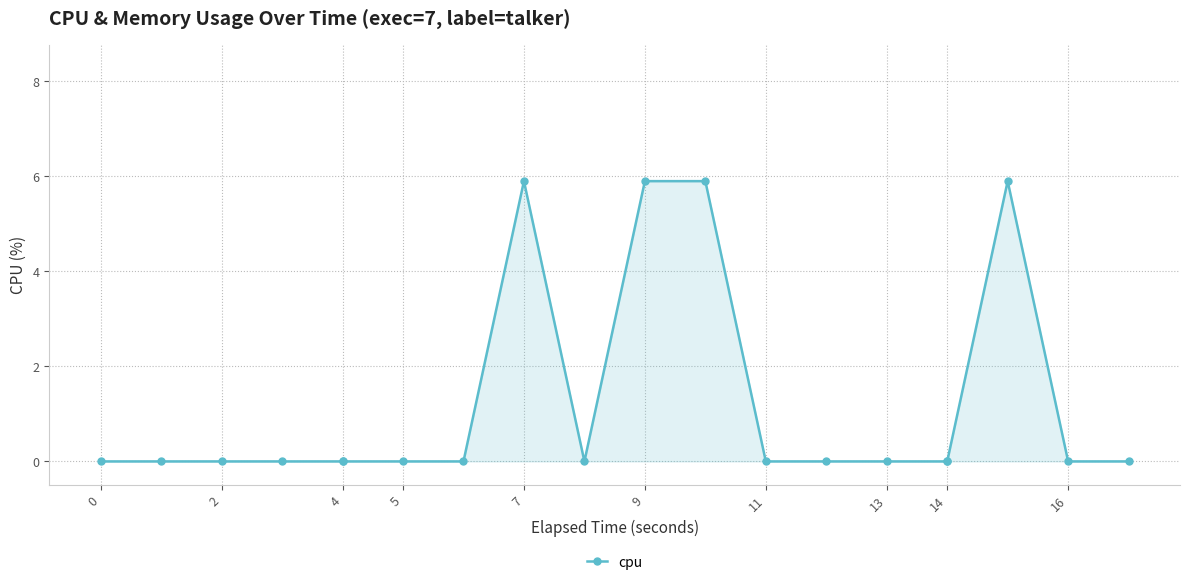

How many lines are shown in the chart?

1